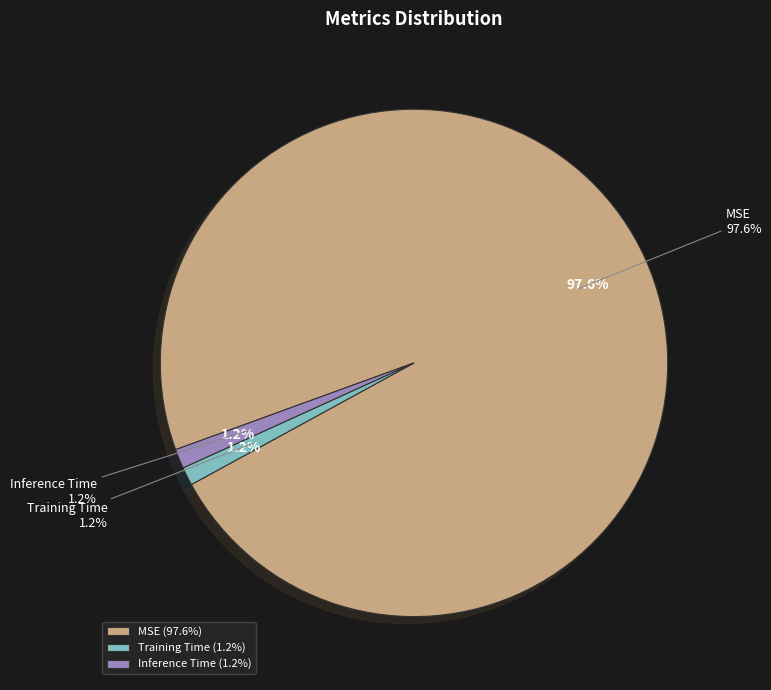

To the nearest percent, what is the combined percentage of Training Time and Inference Time?

2%